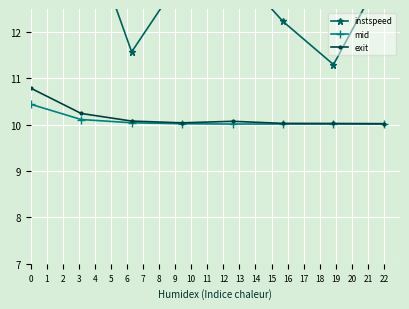

What are all the series names shown in the legend?

instspeed, mid, exit